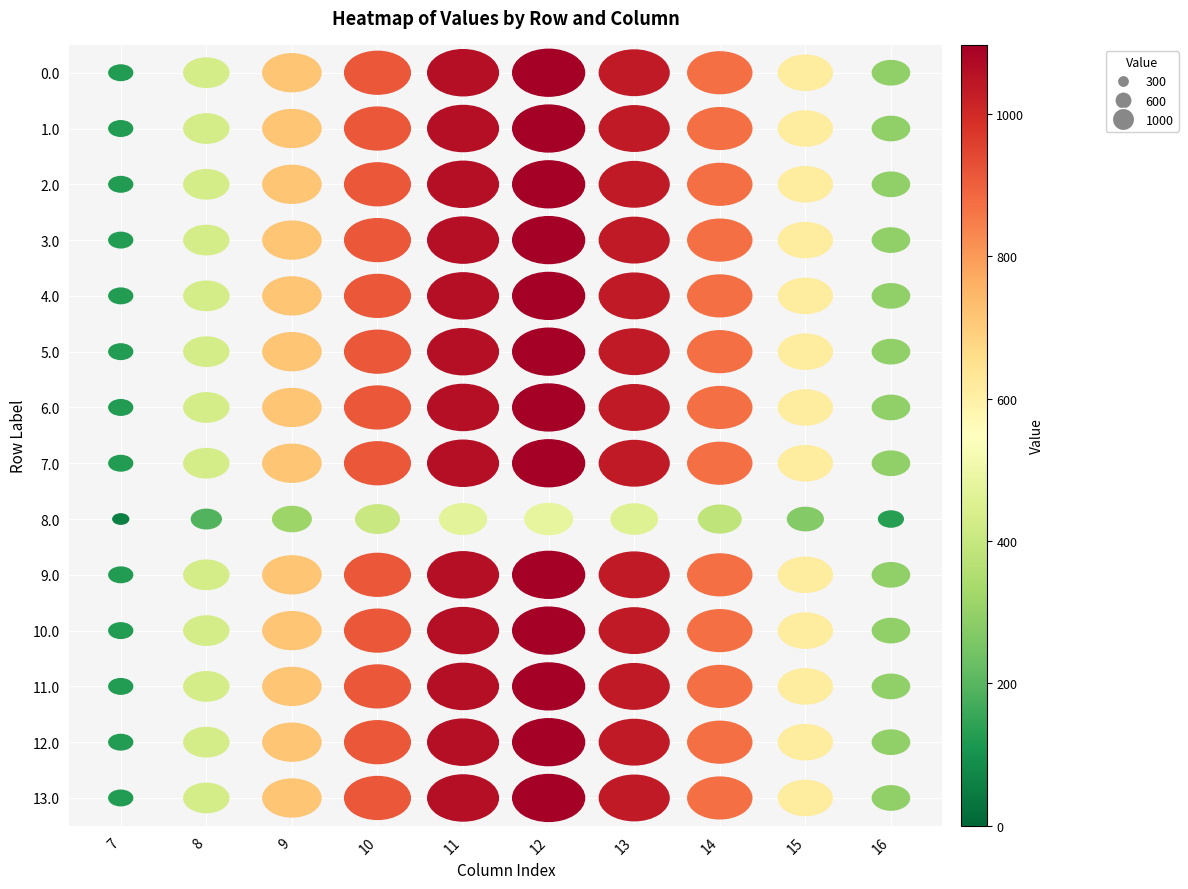

At 11, list the series in order from smallest to largest.

8.0, 0.0, 1.0, 2.0, 3.0, 4.0, 5.0, 6.0, 7.0, 9.0, 10.0, 11.0, 12.0, 13.0